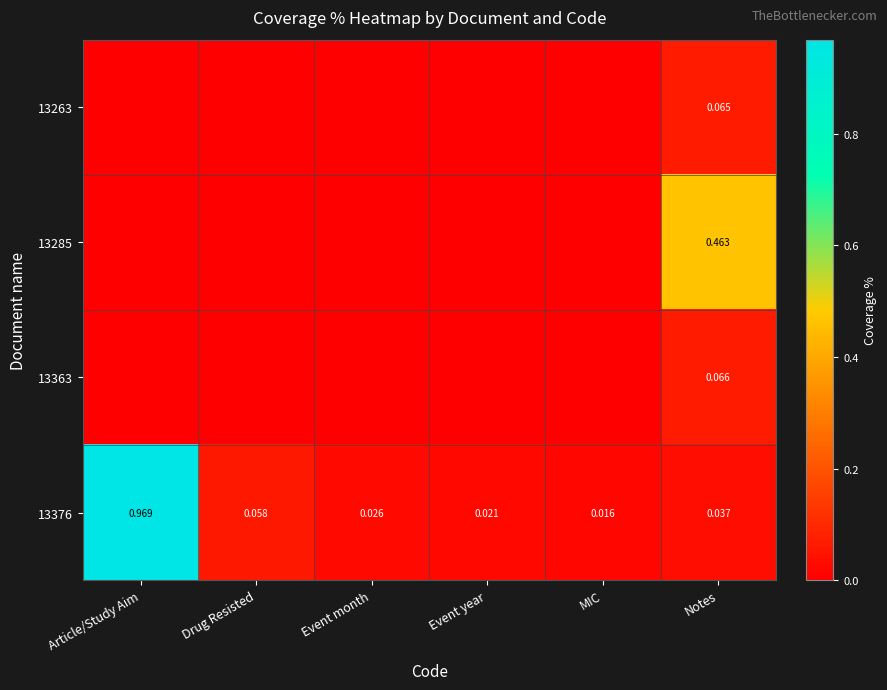

At which label is 13376 closest to 0?

MIC